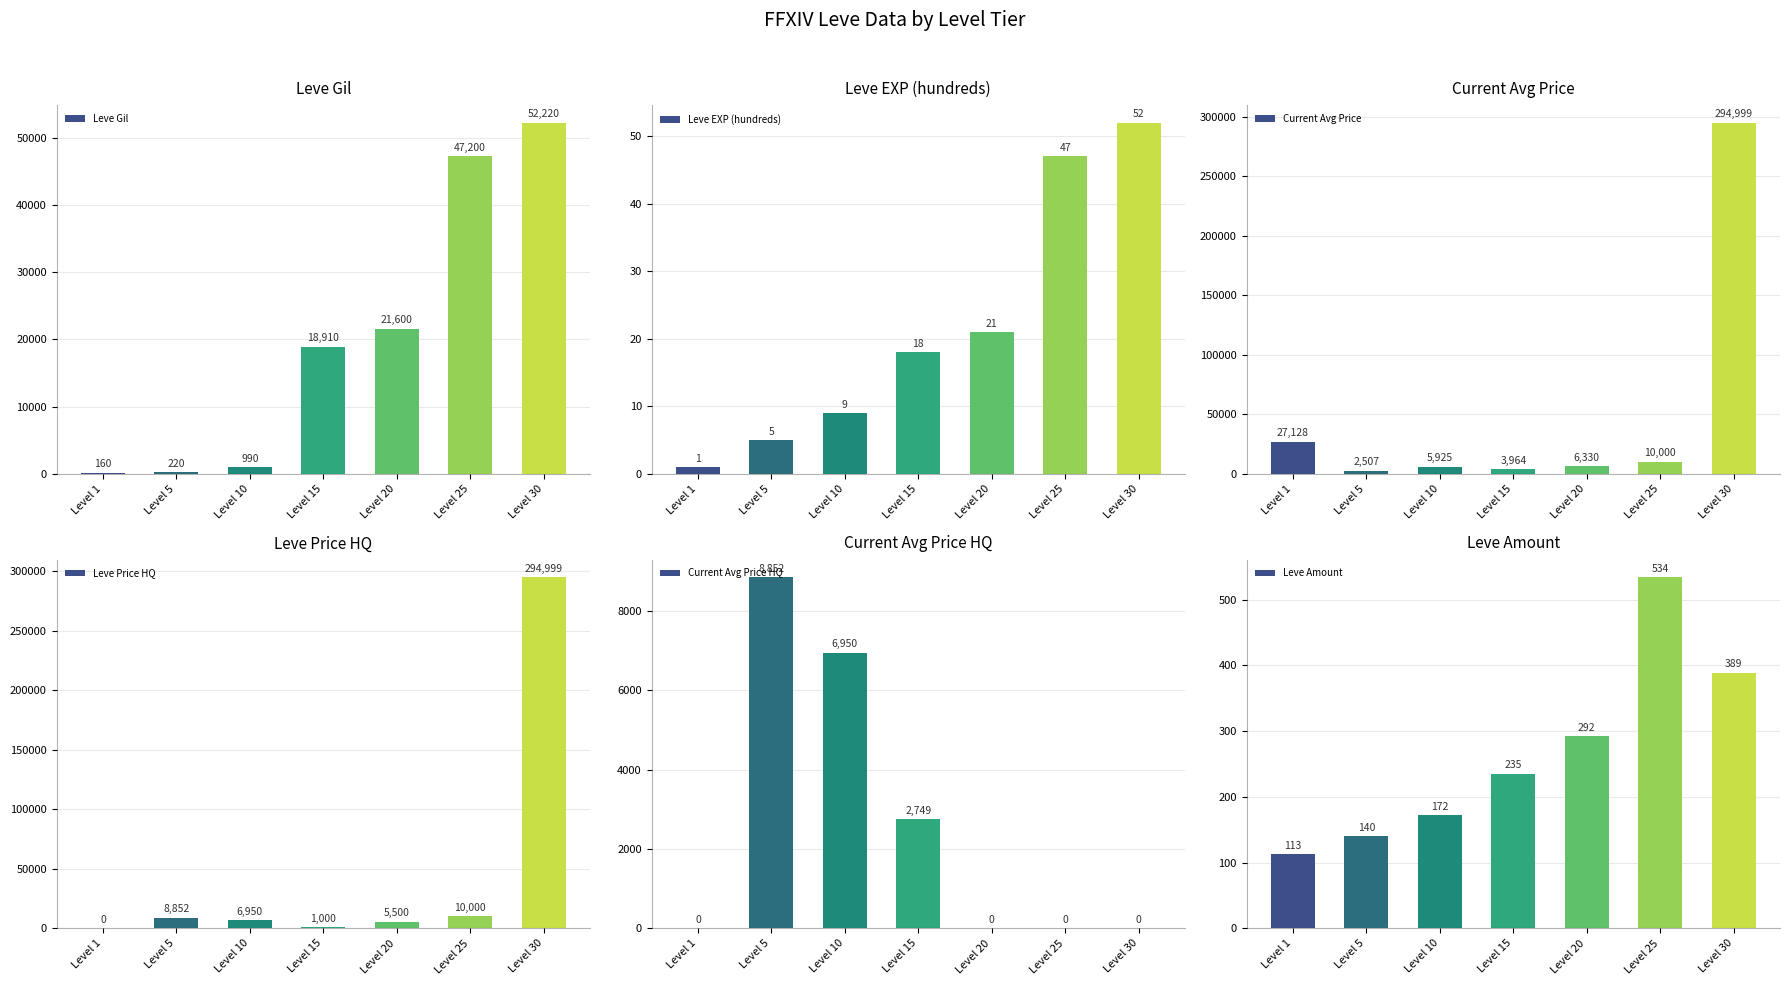

What is the approximate value of Leve EXP (hundreds) at Level 15, to the nearest 5?

20